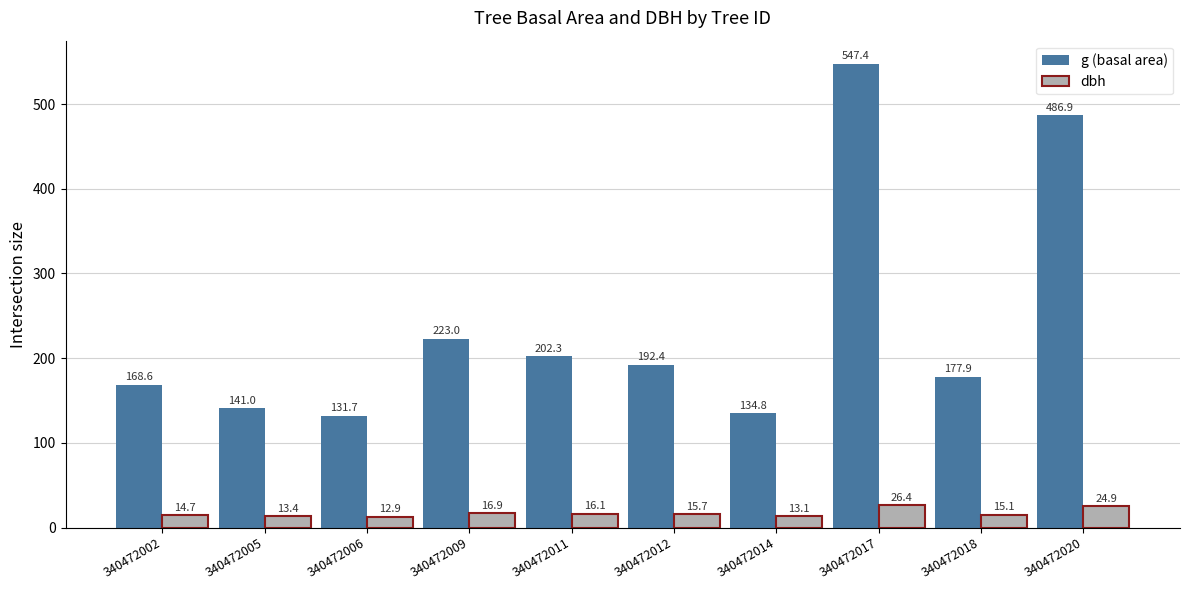

Which series has the largest range (max minus min)?

g (basal area)